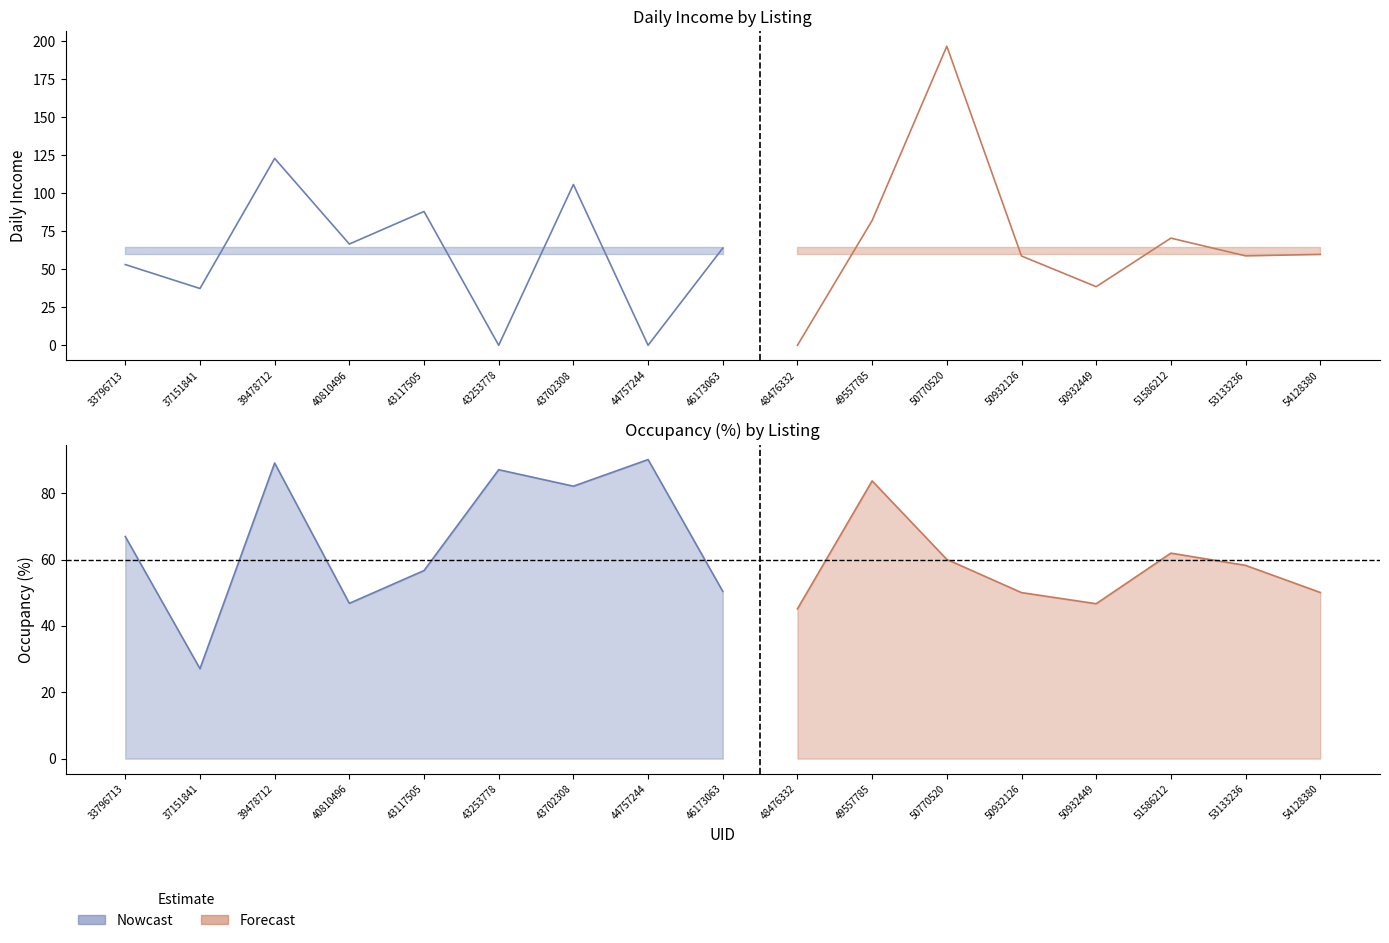

Where is the first local minimum for Daily Income?

37151841